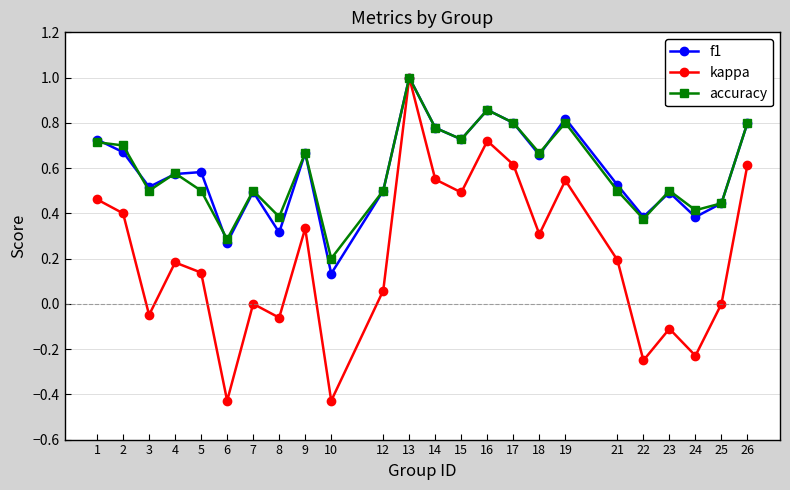

Which series changed the most between 1 and 23?

kappa